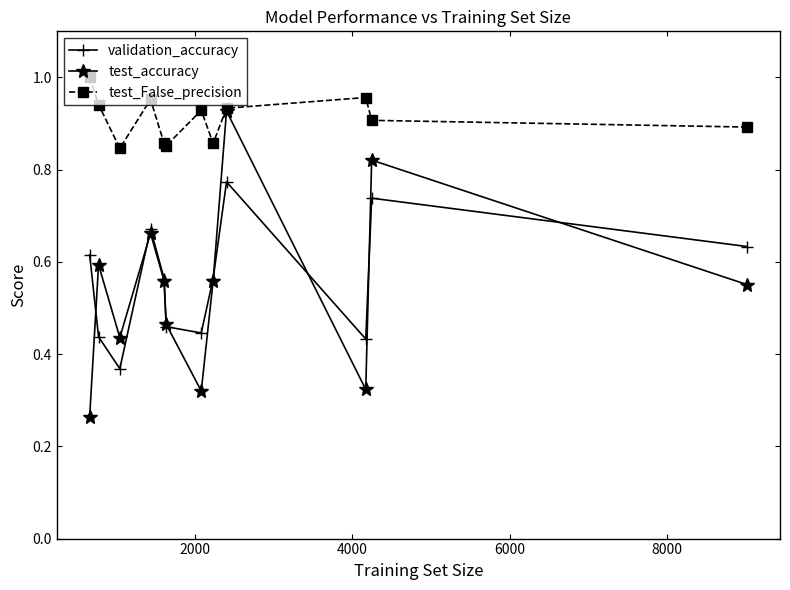

True or false: test_False_precision and validation_accuracy cross at least once.

False